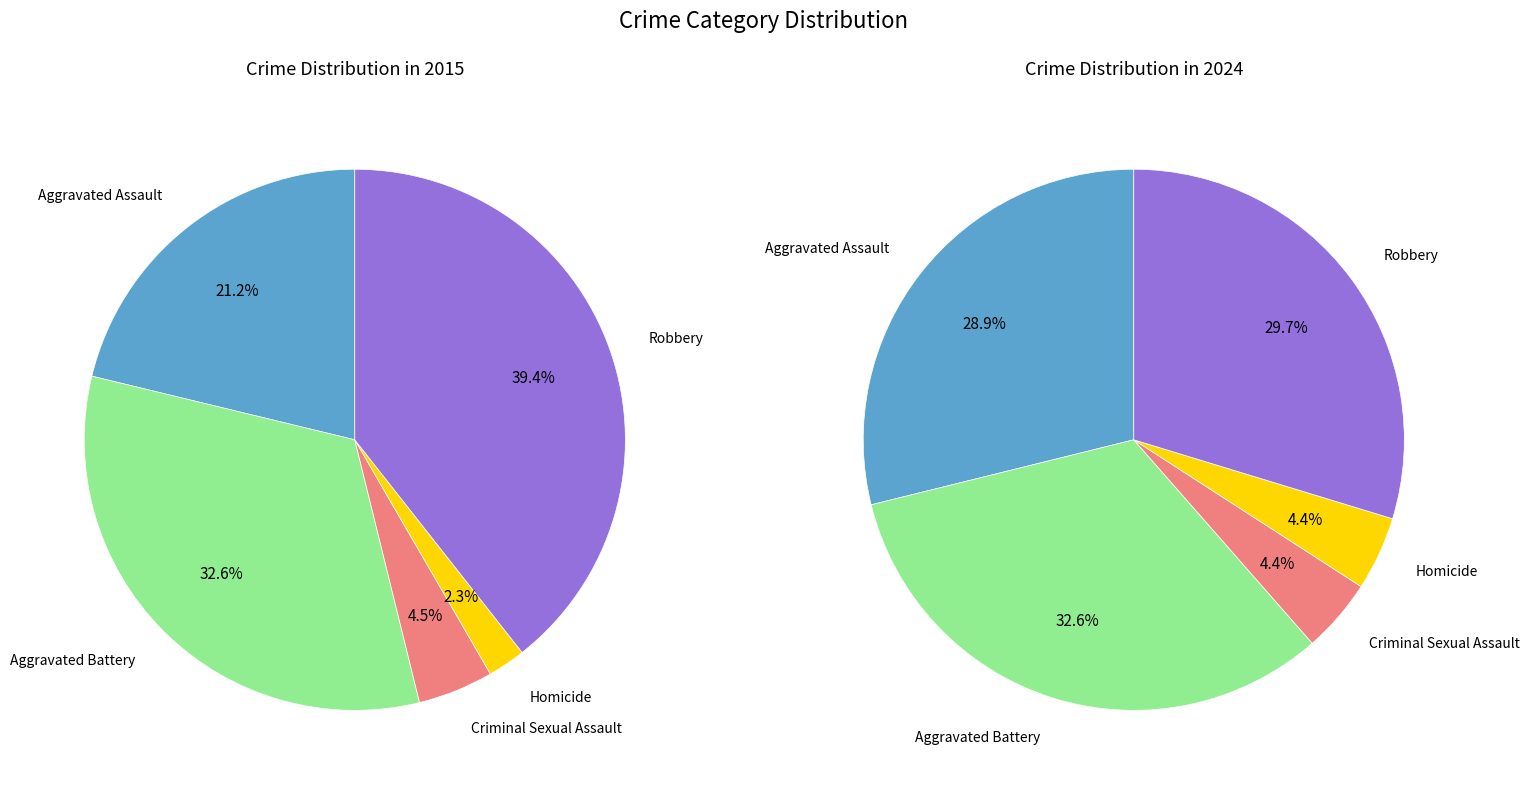

Combined, do Criminal Sexual Assault and Aggravated Assault account for over 50%?

No